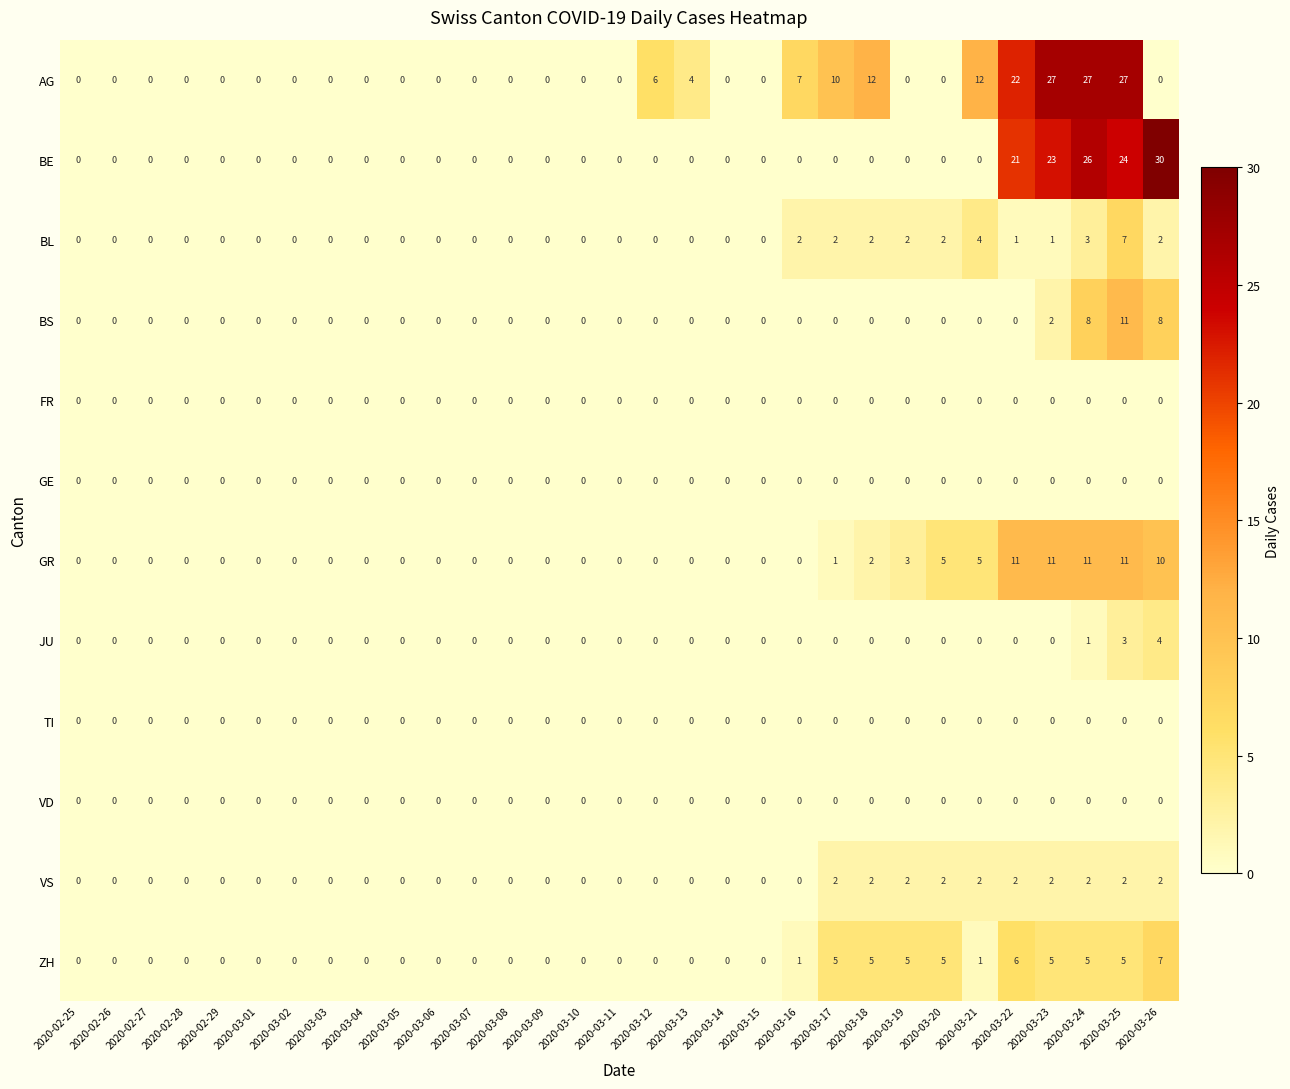

What is the spread (max minus min) of values at 2020-03-12?

6